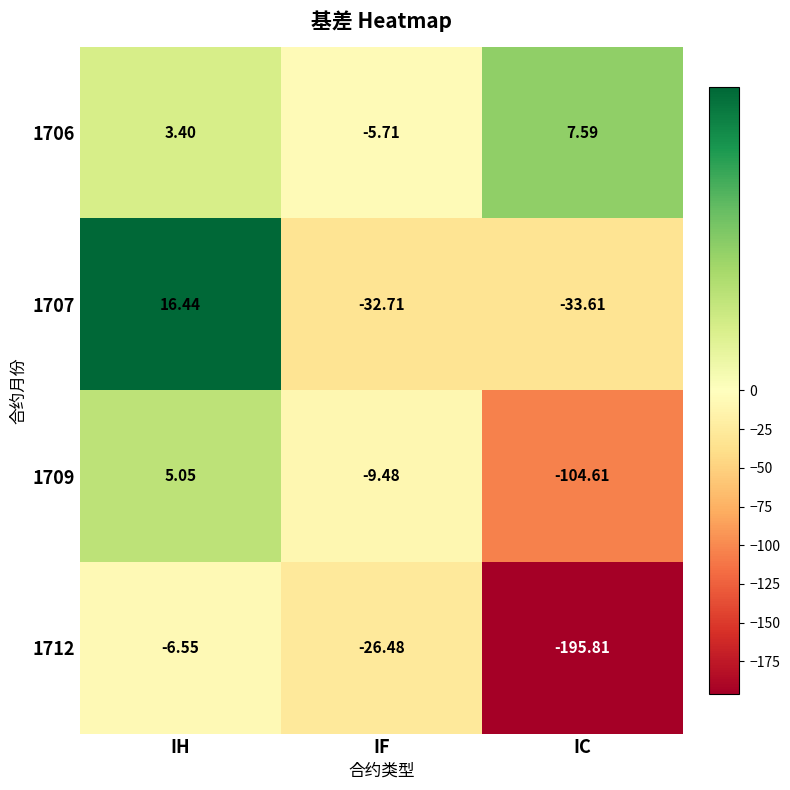

Which series has the largest range (max minus min)?

1712